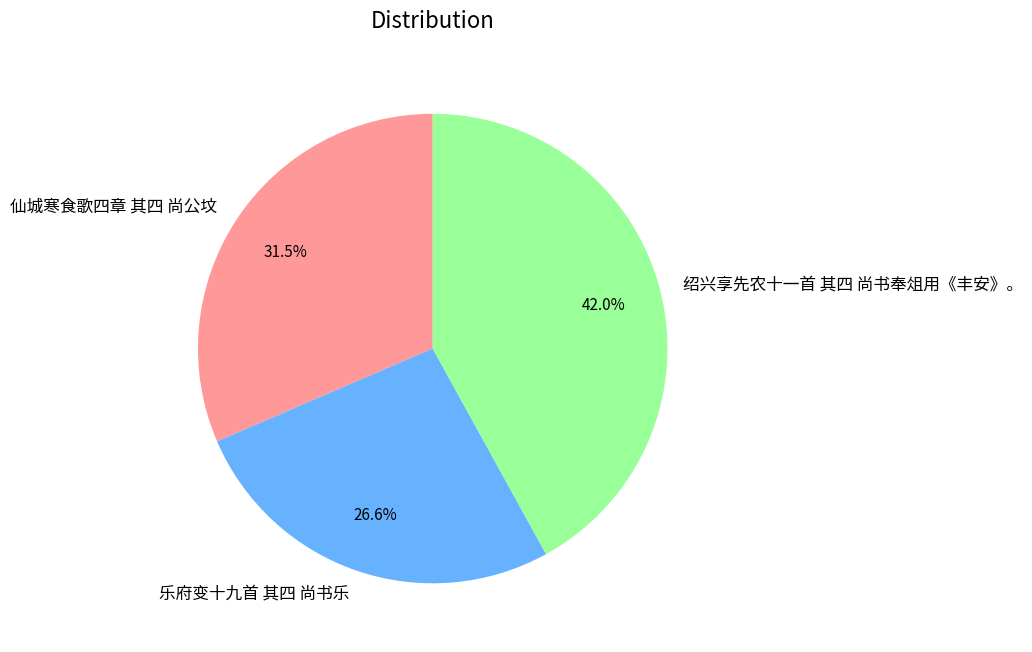

Rank the categories by value from highest to lowest.

绍兴享先农十一首 其四 尚书奉俎用《丰安》。, 仙城寒食歌四章 其四 尚公坟, 乐府变十九首 其四 尚书乐